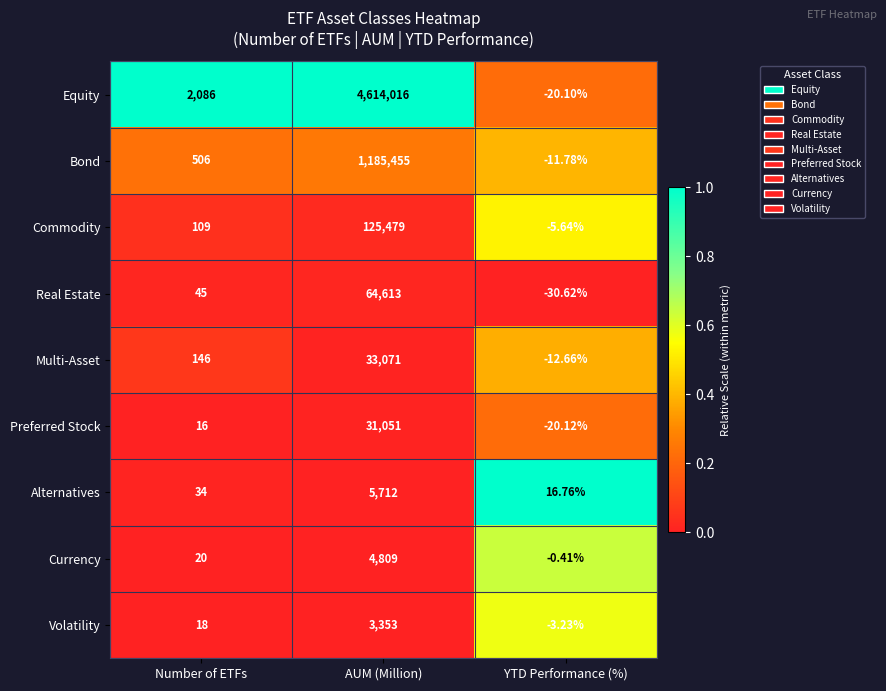

At which category is the sum across all series the highest?

AUM (Million)